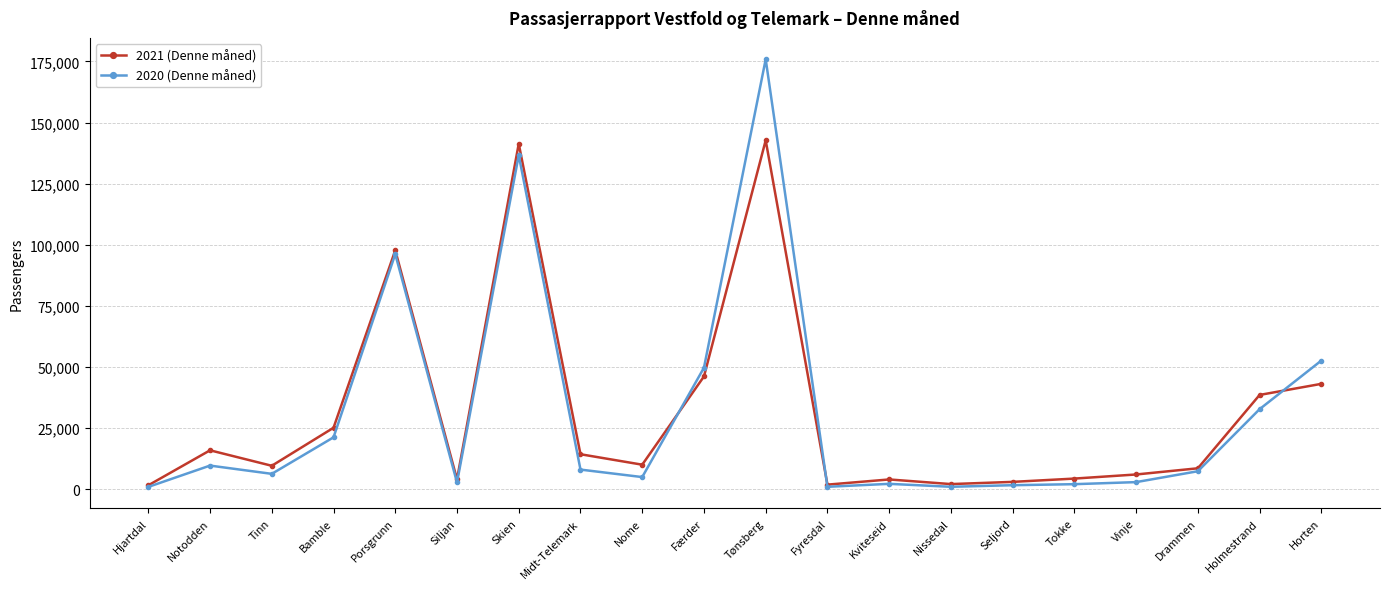

What is the minimum value shown in the chart?

942